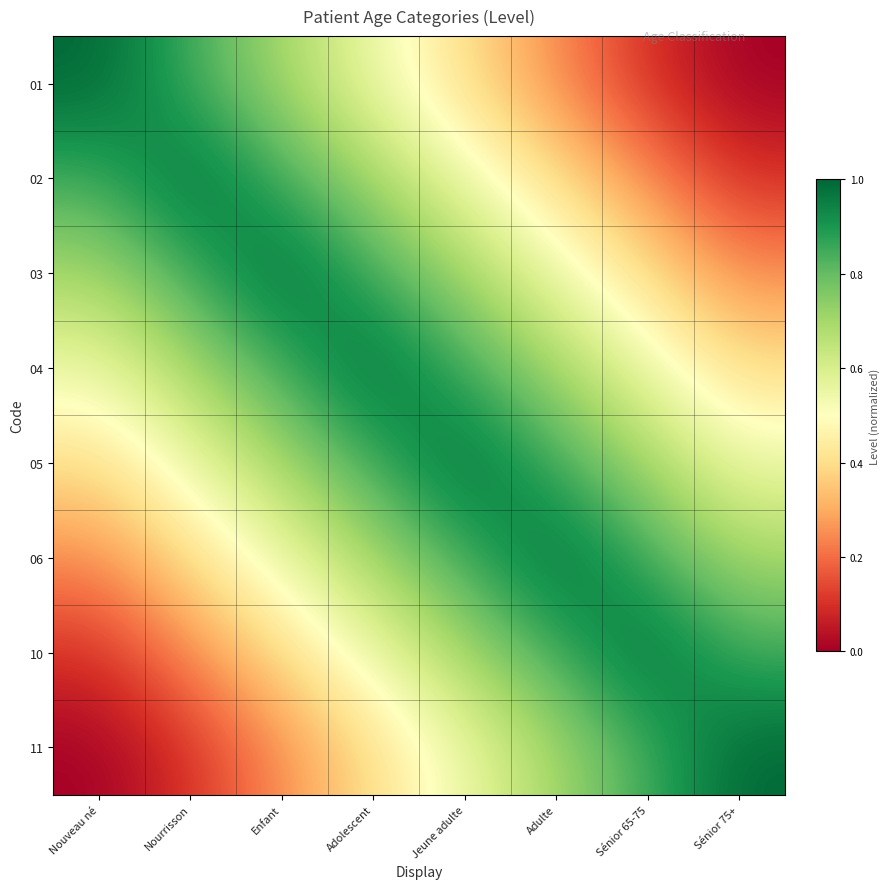

Count the number of categories in the chart.

8